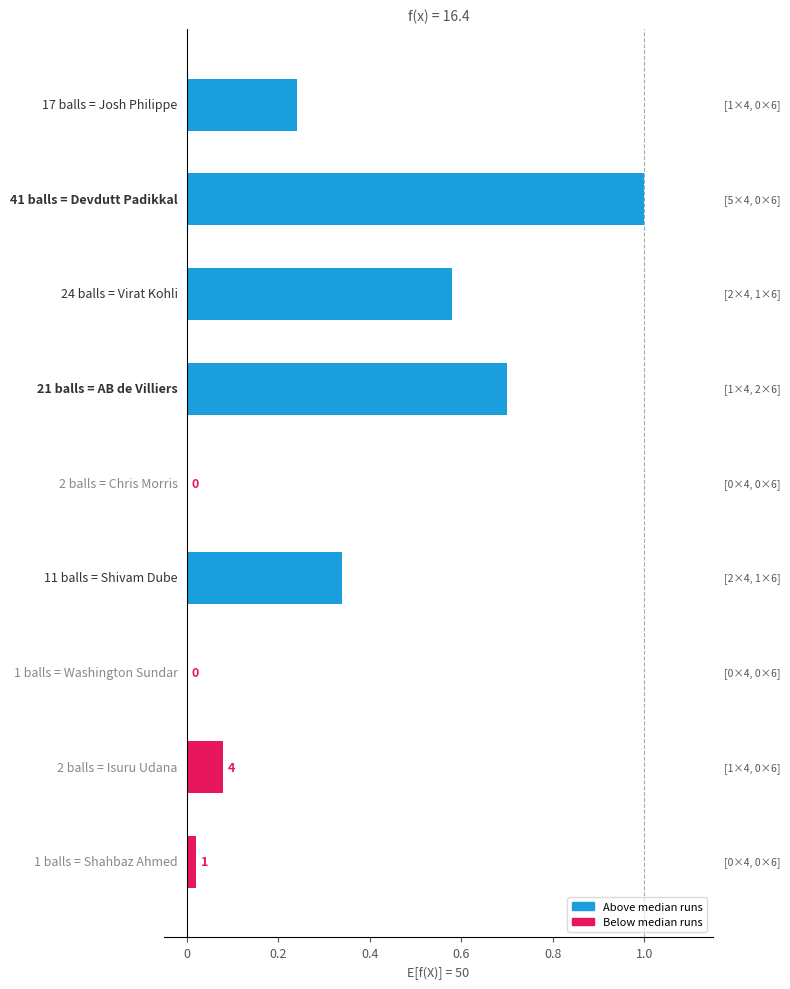

Are the bars horizontal?

Yes